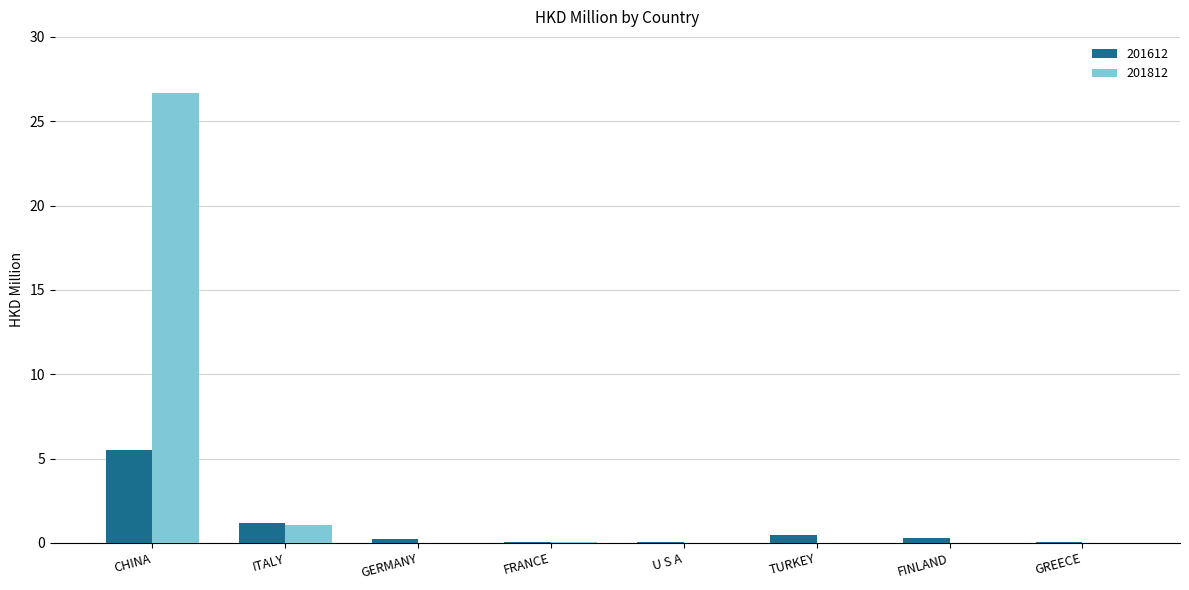

At which category is the sum across all series the highest?

CHINA